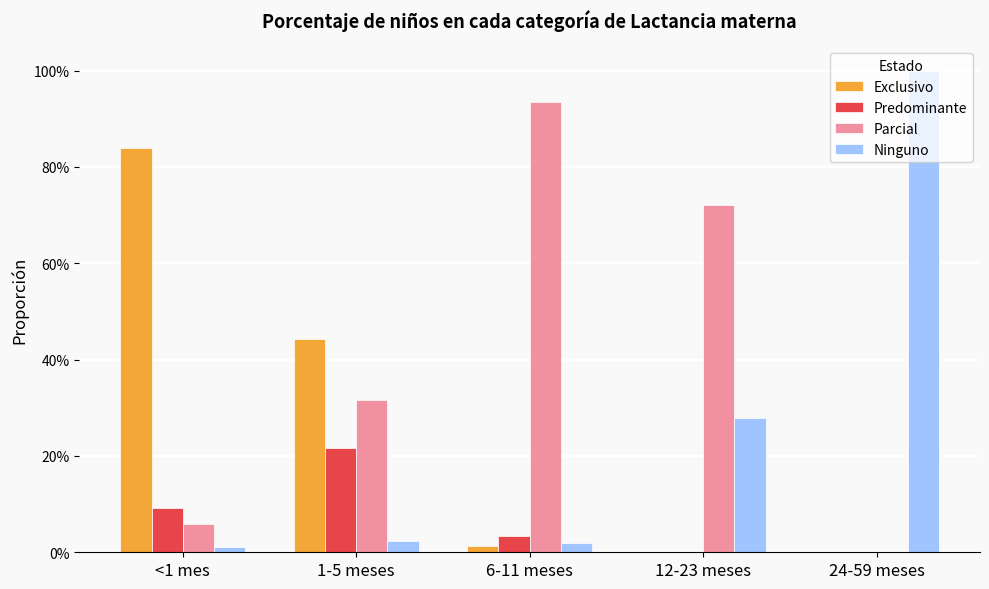

What position from the left is 24-59 meses?

5